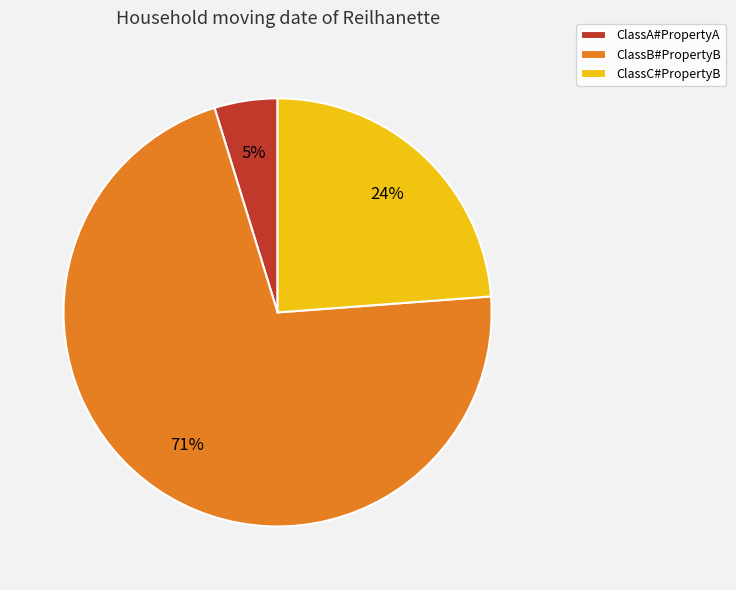

Which category has the smallest portion of the pie?

ClassA#PropertyA